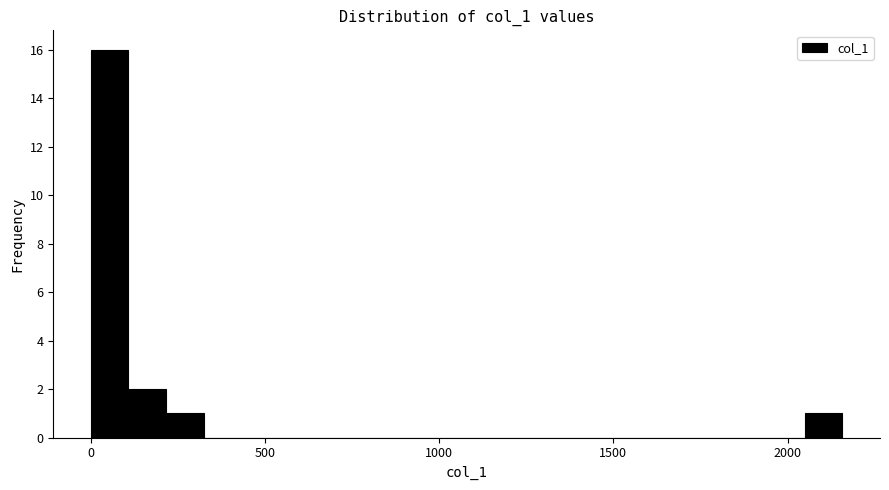

Read against the x-axis, roughly where is the centre of the tallest bar?

50